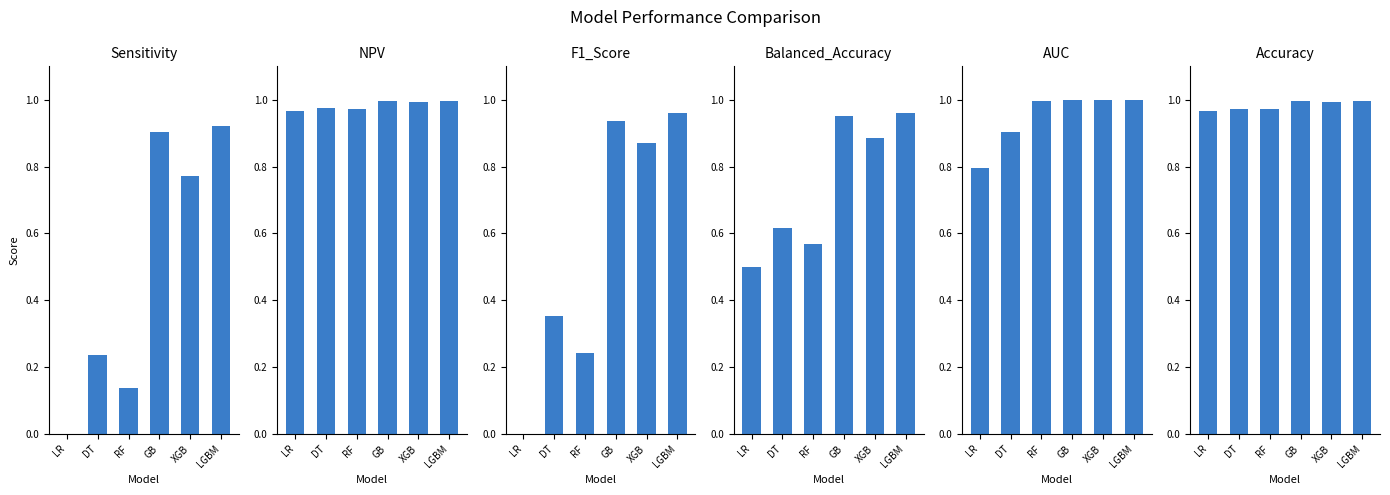

How many groups of bars are there?

6